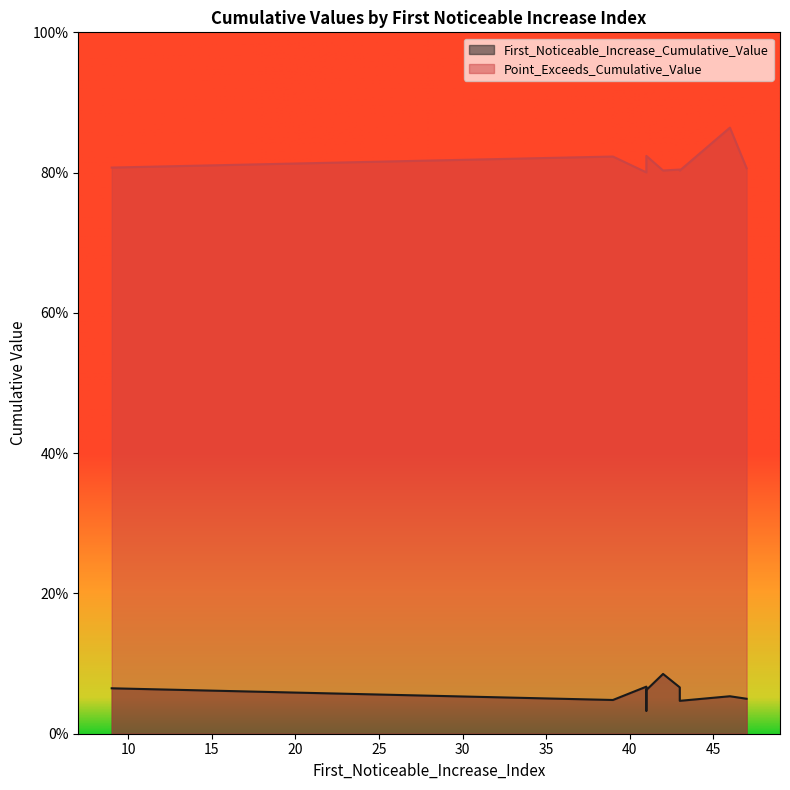

True or false: First_Noticeable_Increase_Cumulative_Value and Point_Exceeds_Cumulative_Value cross at least once.

False